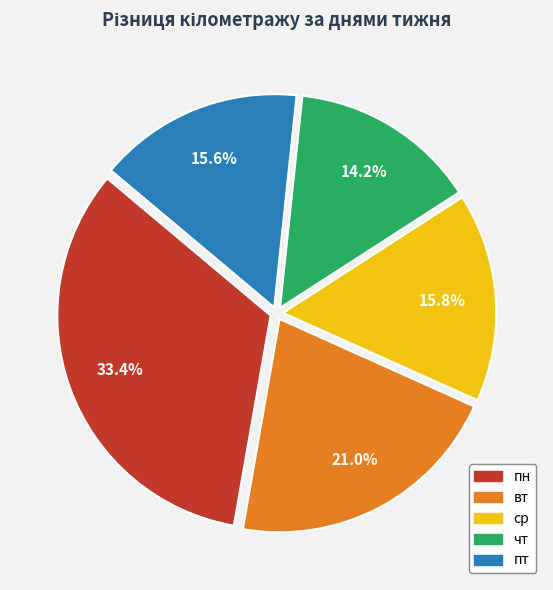

Is there any slice that represents more than half of the pie?

No